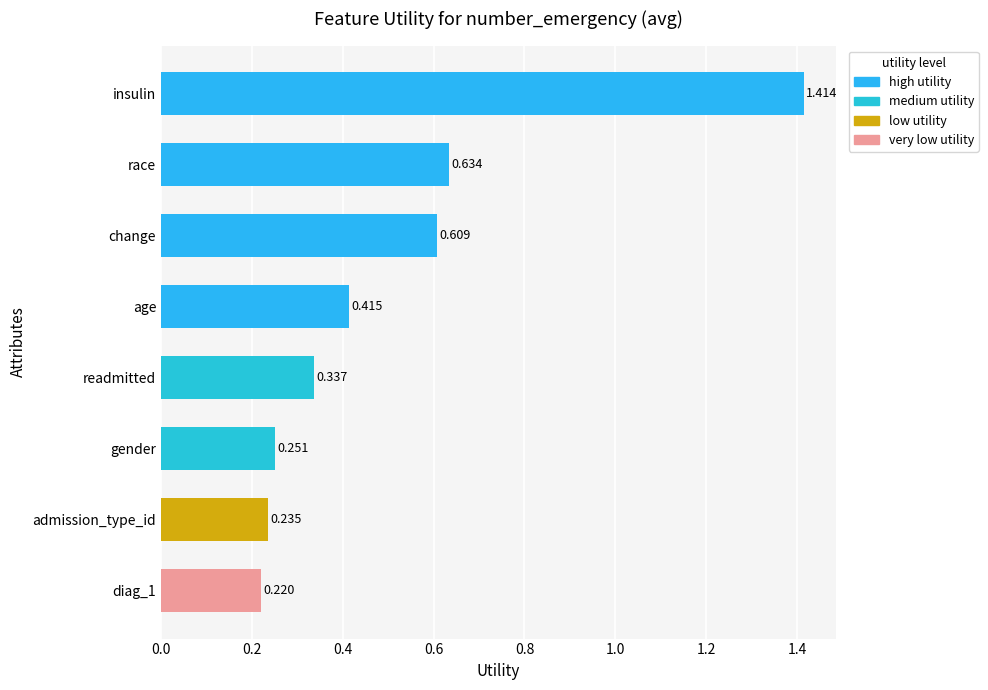

List the labels in order of value, largest first.

insulin, race, change, age, readmitted, gender, admission_type_id, diag_1